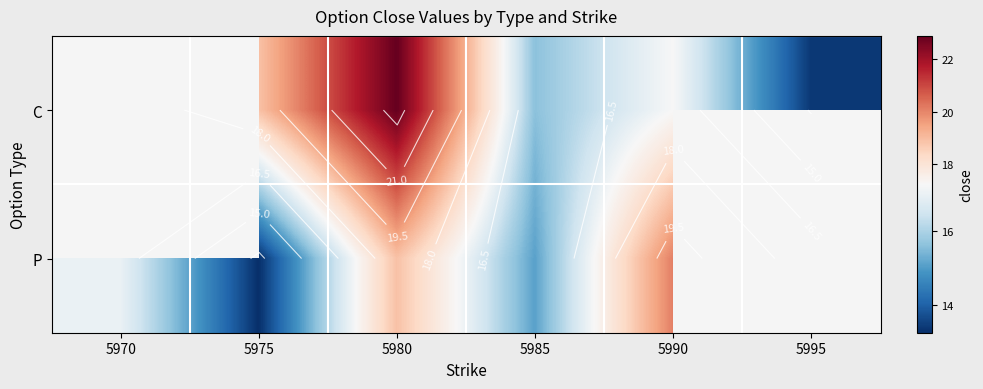

Rank the series by their average value, from highest to lowest.

C, P